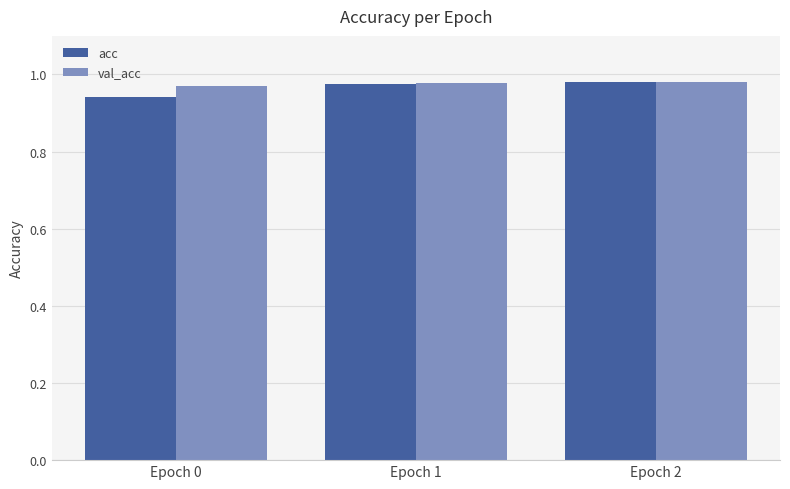

Count the val_acc values in the range 0 to 1.

3